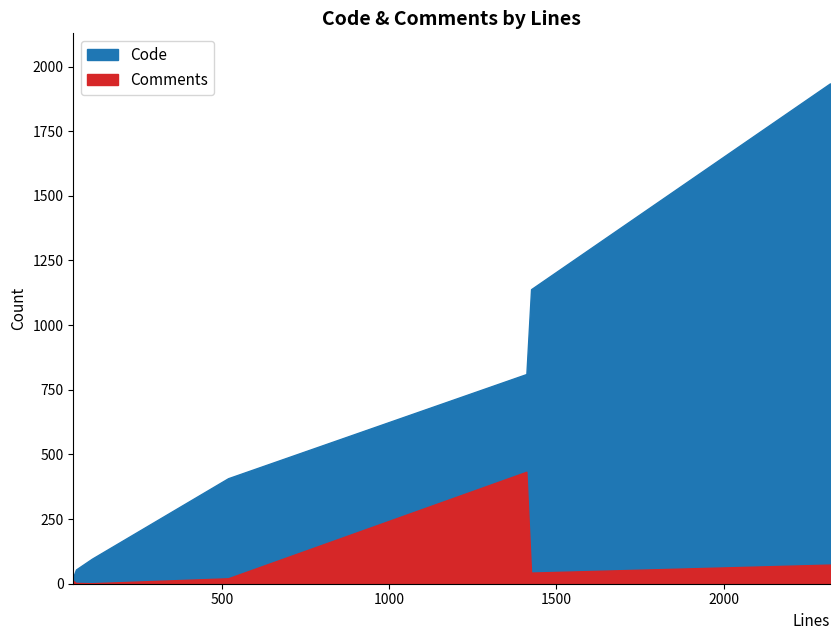

What is the minimum value for Code?

27